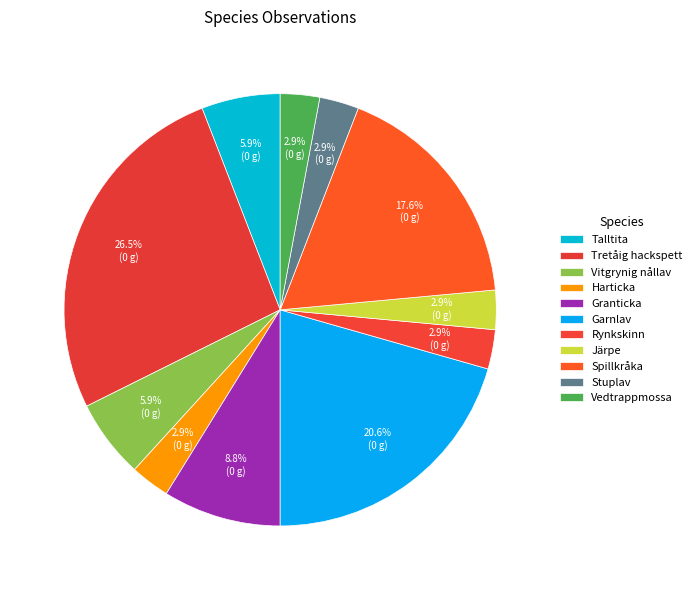

Count the number of slices in the pie.

11